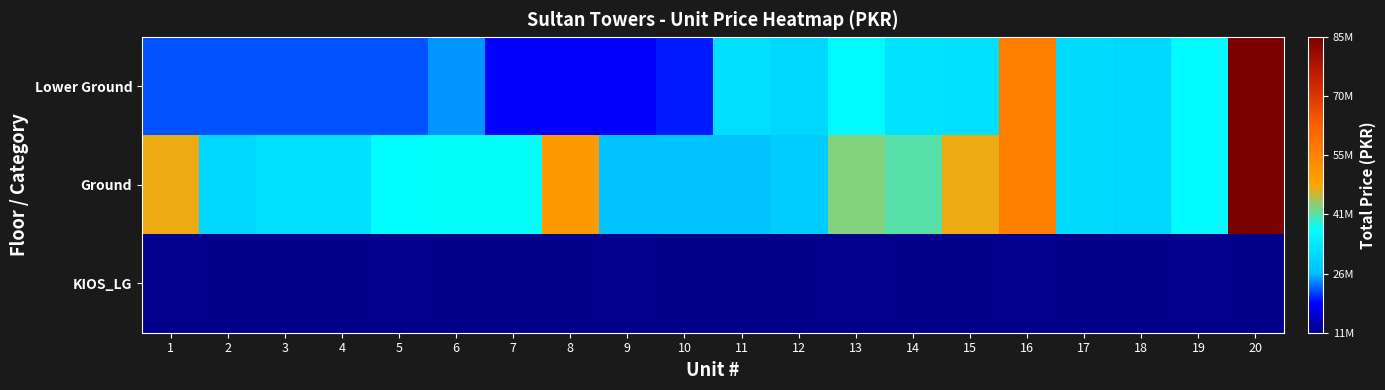

Reading right to left, list all the values displayed in this chart.

Lower Ground: 20=84915000	19=35955000	18=30065350	17=30627200	16=56174800	15=31845250	14=31938750	13=35955000	12=30065350	11=31470400	10=19459050	9=18232500	8=18232500	7=18232500	6=24240300	5=21547500	4=21547500	3=21547500	2=21547500	1=21547500
Ground: 20=84915000	19=35955000	18=30065350	17=30627200	16=56174800	15=47140800	14=40676650	13=42577600	12=28322200	11=26536250	10=26536250	9=26536250	8=50428650	7=37001250	6=37001250	5=36742500	4=31884900	3=31884900	2=30063300	1=47140800
KIOS_LG: 20=10965000	19=11220000	18=10965000	17=10965000	16=11220000	15=10965000	14=10965000	13=11220000	12=10965000	11=10965000	10=10965000	9=11220000	8=10965000	7=10965000	6=10965000	5=11220000	4=10965000	3=10965000	2=10965000	1=11220000